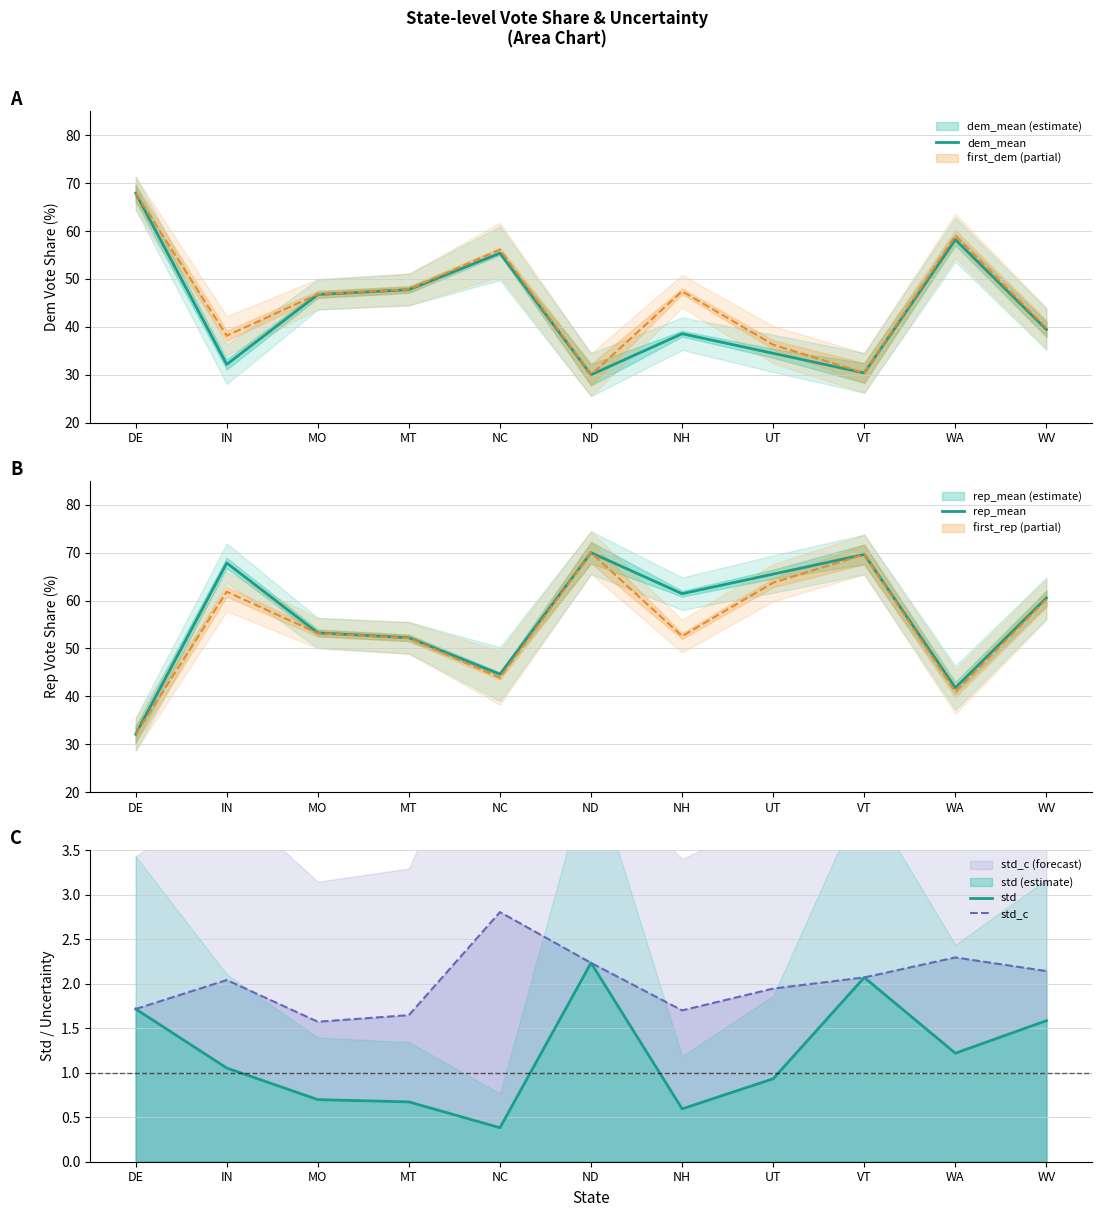

True or false: dem_mean and std_c intersect in this chart.

False